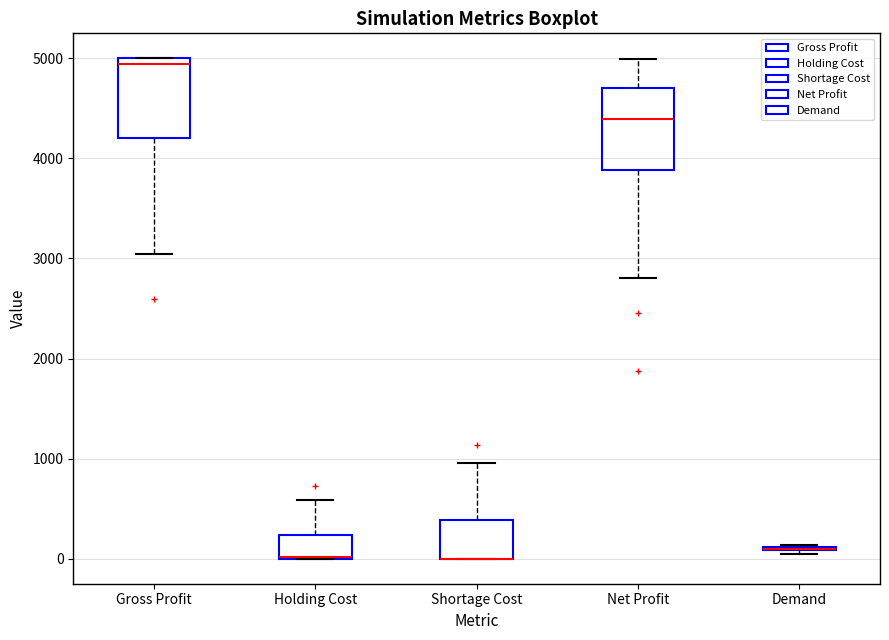

Where is the upper edge of the box for Net Profit on the y-axis? The values are not printed on the chart, so give them approximately, as read against the axis.

4700